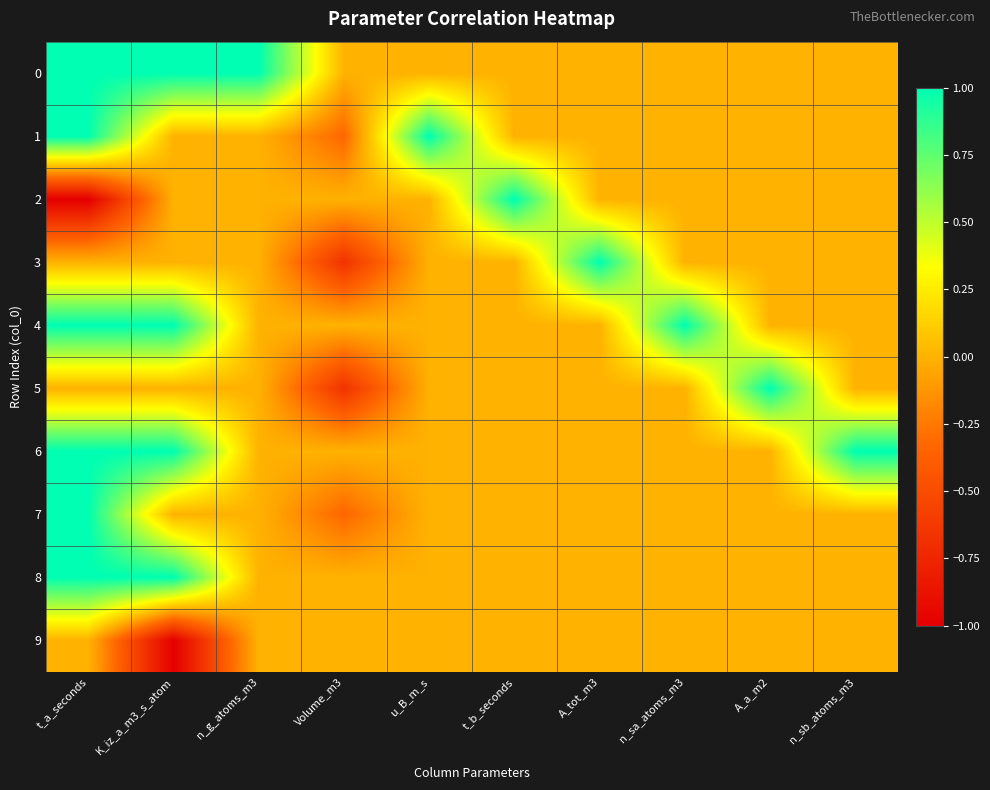

Reading left to right, what are all the values shown in this chart?

0: t_a_seconds=1.0	K_iz_a_m3_s_atom=1.0	n_g_atoms_m3=1.0	Volume_m3=0.0	u_B_m_s=0.0	t_b_seconds=0.0	A_tot_m3=0.0	n_sa_atoms_m3=0.0	A_a_m2=0.0	n_sb_atoms_m3=0.0
1: t_a_seconds=1.0	K_iz_a_m3_s_atom=0.0	n_g_atoms_m3=0.0	Volume_m3=-0.3	u_B_m_s=1.0	t_b_seconds=0.0	A_tot_m3=0.0	n_sa_atoms_m3=0.0	A_a_m2=0.0	n_sb_atoms_m3=0.0
2: t_a_seconds=-1.0	K_iz_a_m3_s_atom=0.0	n_g_atoms_m3=0.0	Volume_m3=0.0	u_B_m_s=0.0	t_b_seconds=1.0	A_tot_m3=0.0	n_sa_atoms_m3=0.0	A_a_m2=0.0	n_sb_atoms_m3=0.0
3: t_a_seconds=0.0	K_iz_a_m3_s_atom=0.0	n_g_atoms_m3=0.0	Volume_m3=-0.7	u_B_m_s=0.0	t_b_seconds=0.0	A_tot_m3=1.0	n_sa_atoms_m3=0.0	A_a_m2=0.0	n_sb_atoms_m3=0.0
4: t_a_seconds=1.0	K_iz_a_m3_s_atom=1.0	n_g_atoms_m3=0.0	Volume_m3=0.0	u_B_m_s=0.0	t_b_seconds=0.0	A_tot_m3=0.0	n_sa_atoms_m3=1.0	A_a_m2=0.0	n_sb_atoms_m3=0.0
5: t_a_seconds=0.0	K_iz_a_m3_s_atom=0.0	n_g_atoms_m3=0.0	Volume_m3=-0.7	u_B_m_s=0.0	t_b_seconds=0.0	A_tot_m3=0.0	n_sa_atoms_m3=0.0	A_a_m2=1.0	n_sb_atoms_m3=0.0
6: t_a_seconds=1.0	K_iz_a_m3_s_atom=1.0	n_g_atoms_m3=0.0	Volume_m3=0.0	u_B_m_s=0.0	t_b_seconds=0.0	A_tot_m3=0.0	n_sa_atoms_m3=0.0	A_a_m2=0.0	n_sb_atoms_m3=1.0
7: t_a_seconds=1.0	K_iz_a_m3_s_atom=0.0	n_g_atoms_m3=0.0	Volume_m3=-0.3	u_B_m_s=0.0	t_b_seconds=0.0	A_tot_m3=0.0	n_sa_atoms_m3=0.0	A_a_m2=0.0	n_sb_atoms_m3=0.0
8: t_a_seconds=1.0	K_iz_a_m3_s_atom=1.0	n_g_atoms_m3=0.0	Volume_m3=0.0	u_B_m_s=0.0	t_b_seconds=0.0	A_tot_m3=0.0	n_sa_atoms_m3=0.0	A_a_m2=0.0	n_sb_atoms_m3=0.0
9: t_a_seconds=0.0	K_iz_a_m3_s_atom=-1.0	n_g_atoms_m3=0.0	Volume_m3=0.0	u_B_m_s=0.0	t_b_seconds=0.0	A_tot_m3=0.0	n_sa_atoms_m3=0.0	A_a_m2=0.0	n_sb_atoms_m3=0.0